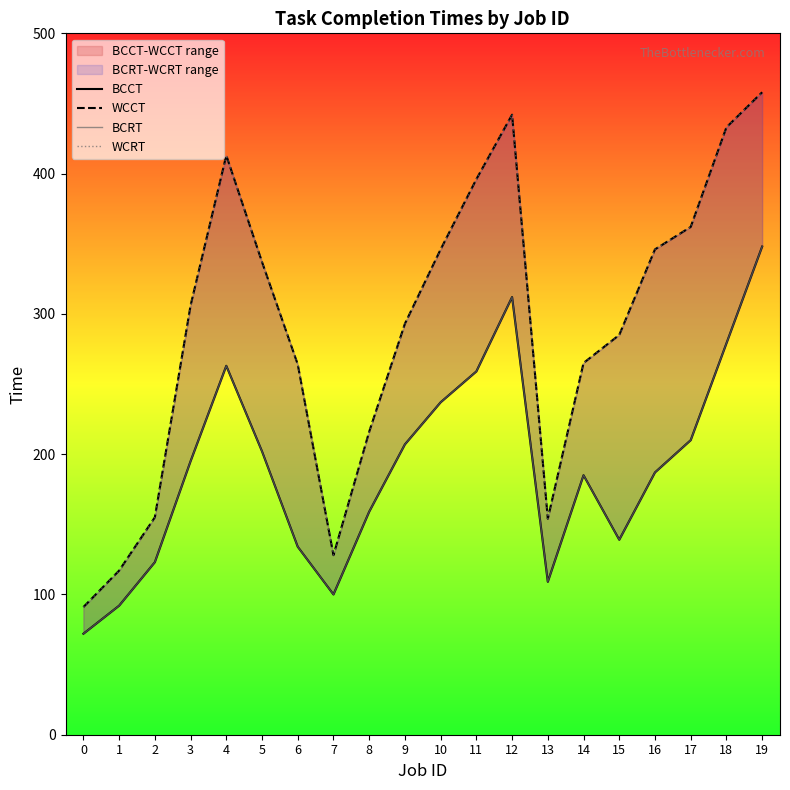

True or false: BCCT has more than 0 points higher than both neighbors.

True